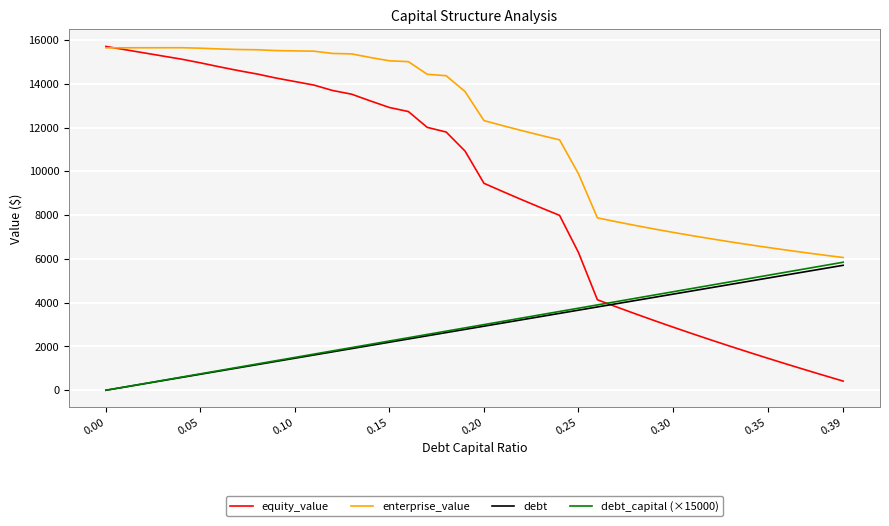

Which series has the largest total across all categories?

enterprise_value